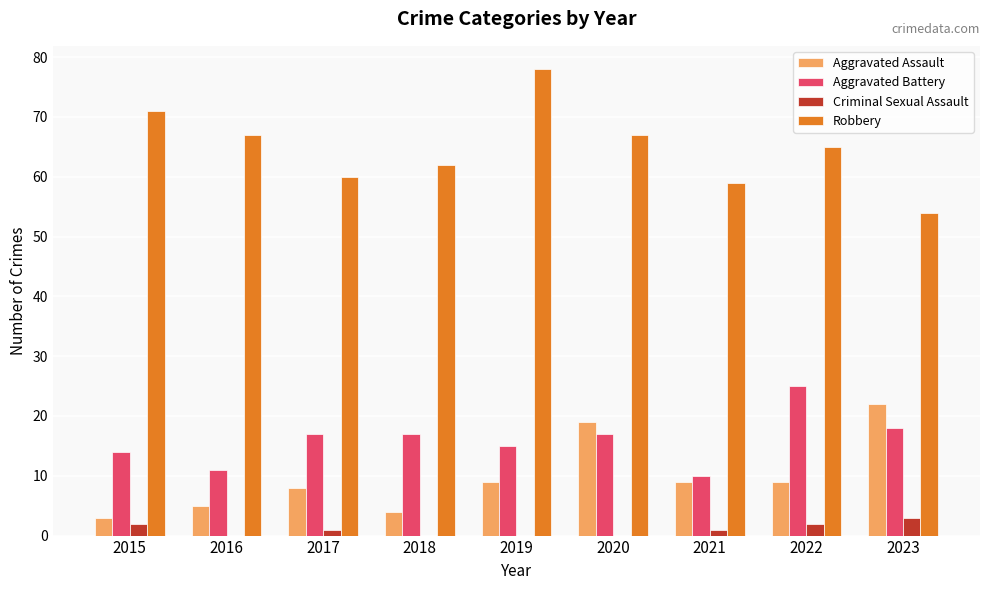

Count the number of categories in the chart.

9